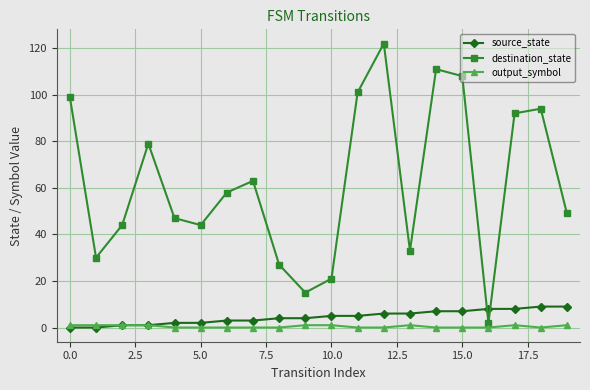

Which series has the widest spread of values?

destination_state